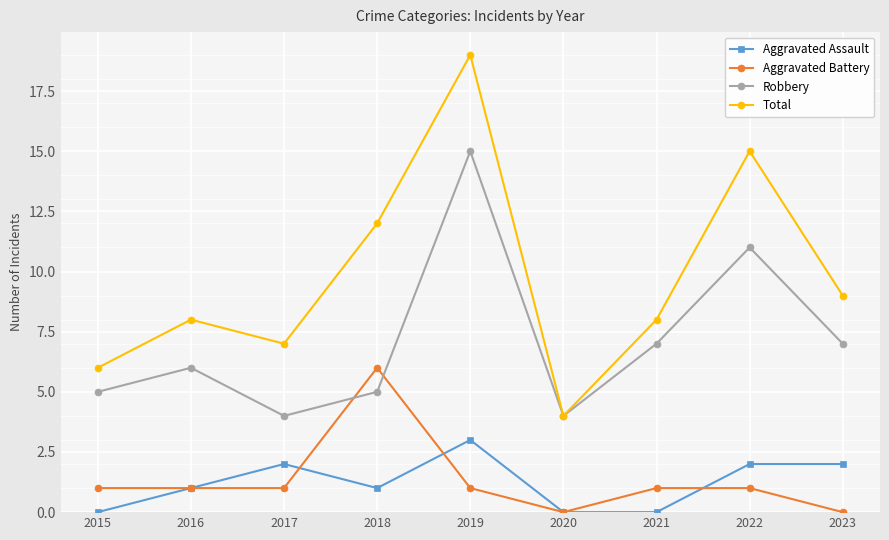

What is the minimum value for Total?

4